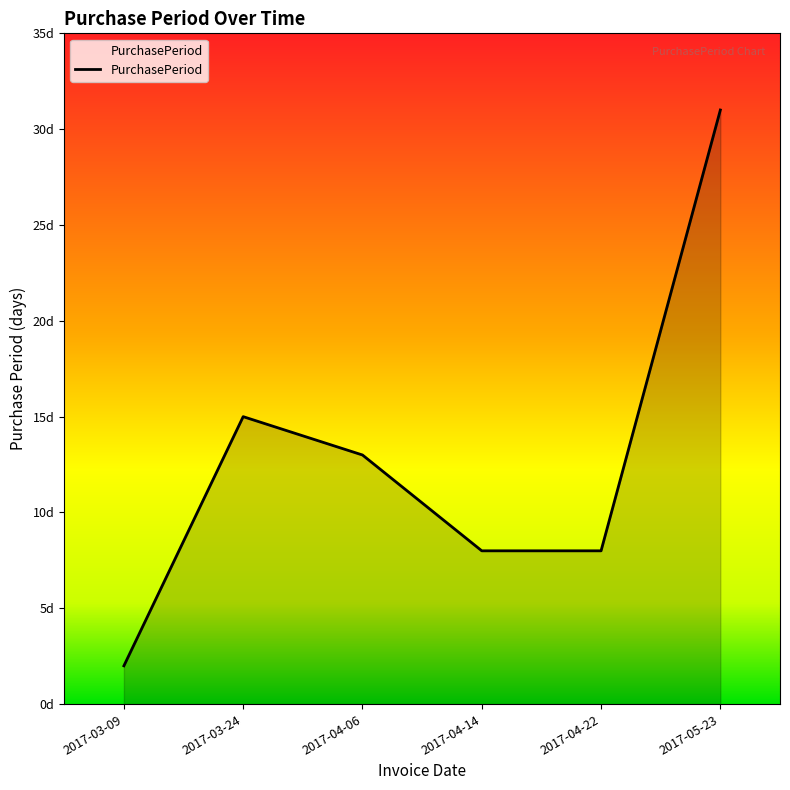

What is the maximum value shown in the chart?

31